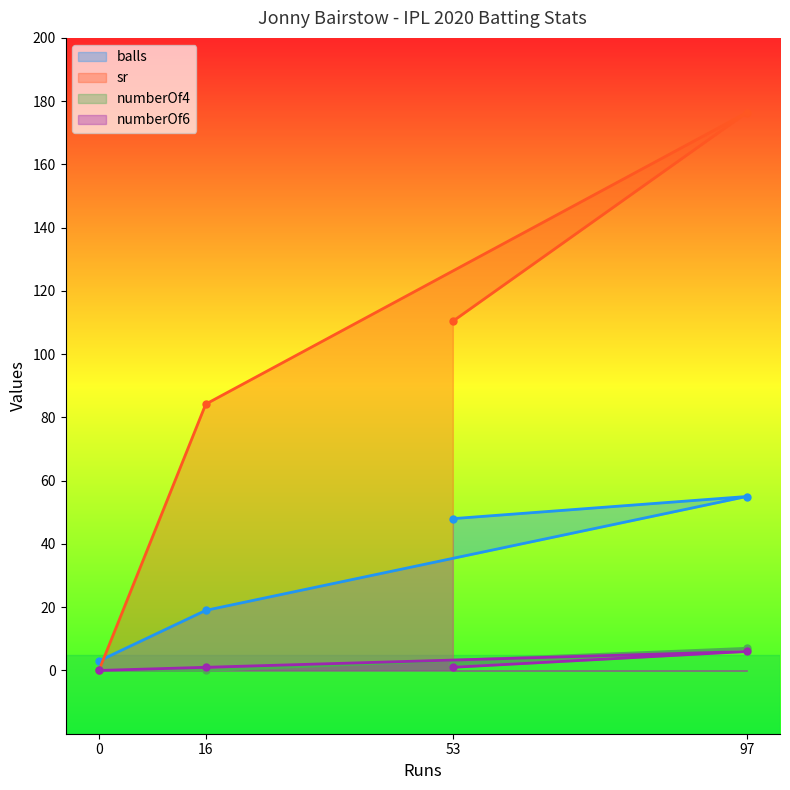

True or false: numberOf4 has more than 1 interior local peaks.

False